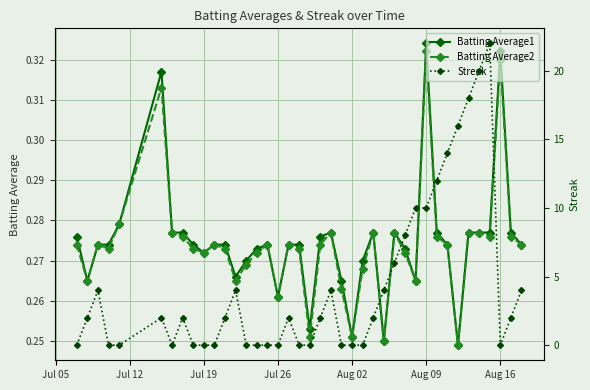

True or false: Batting Average1 and Batting Average2 cross at least once.

False